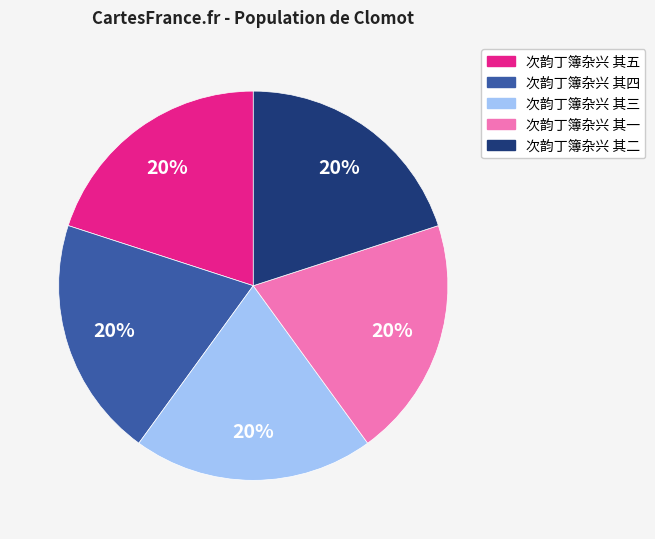

Is the sum of 次韵丁簿杂兴 其四 and 次韵丁簿杂兴 其五 greater than half?

No